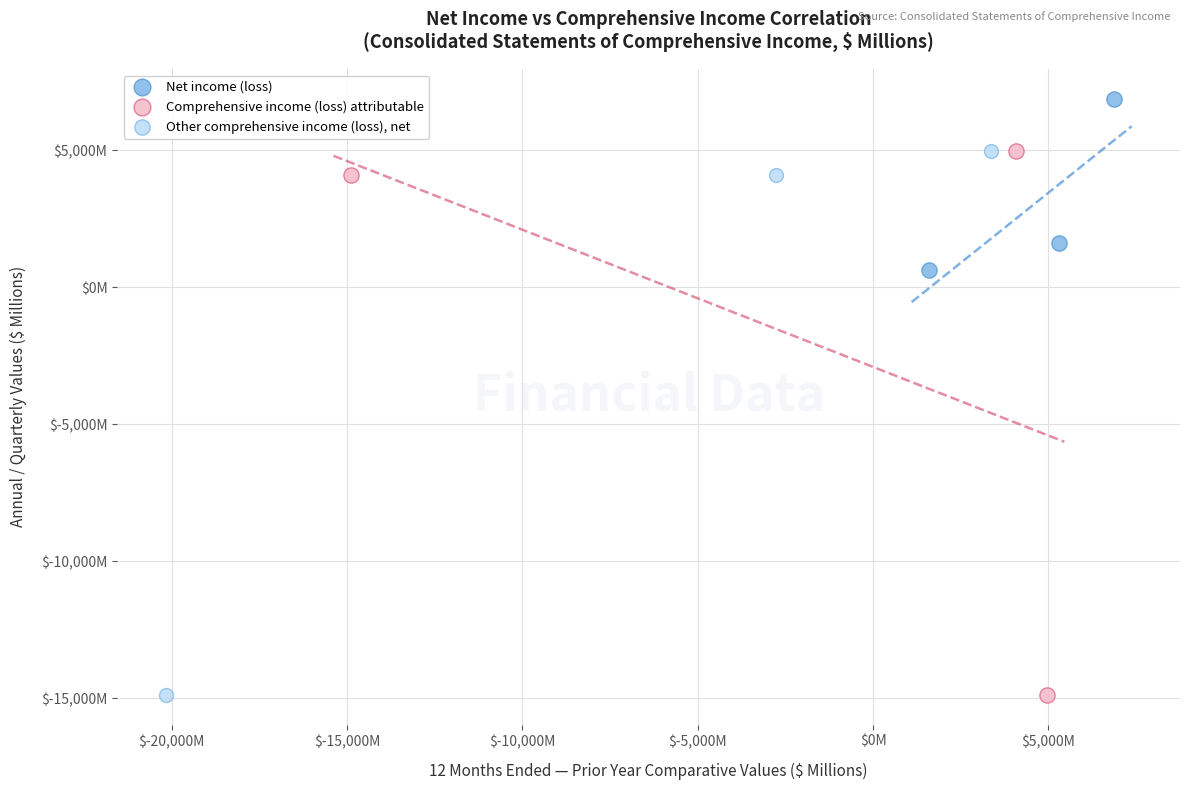

What are all the series names shown in the legend?

Net income (loss), Comprehensive income (loss) attributable, Other comprehensive income (loss), net